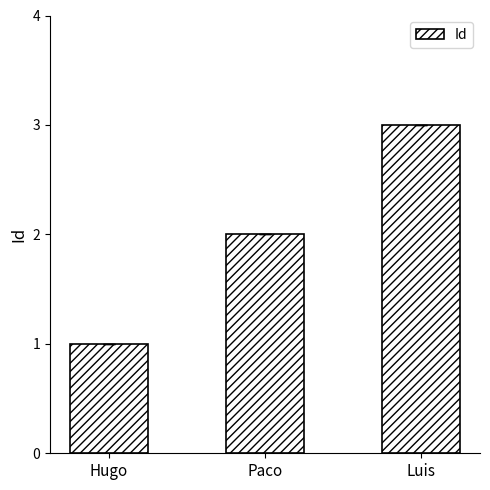

Are the bars horizontal?

No